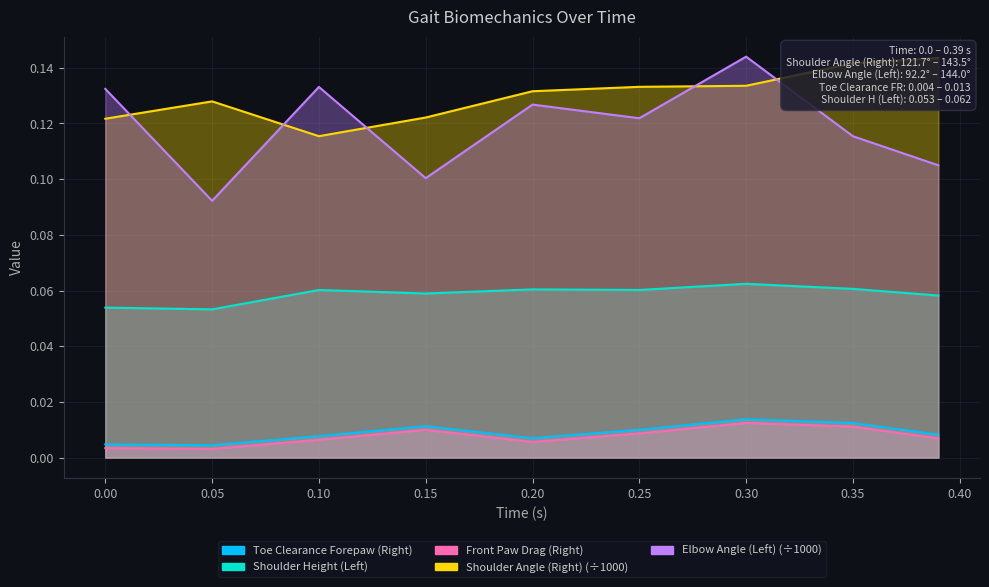

True or false: Elbow Angle (Left) and Shoulder Height (Left) cross at least once.

False